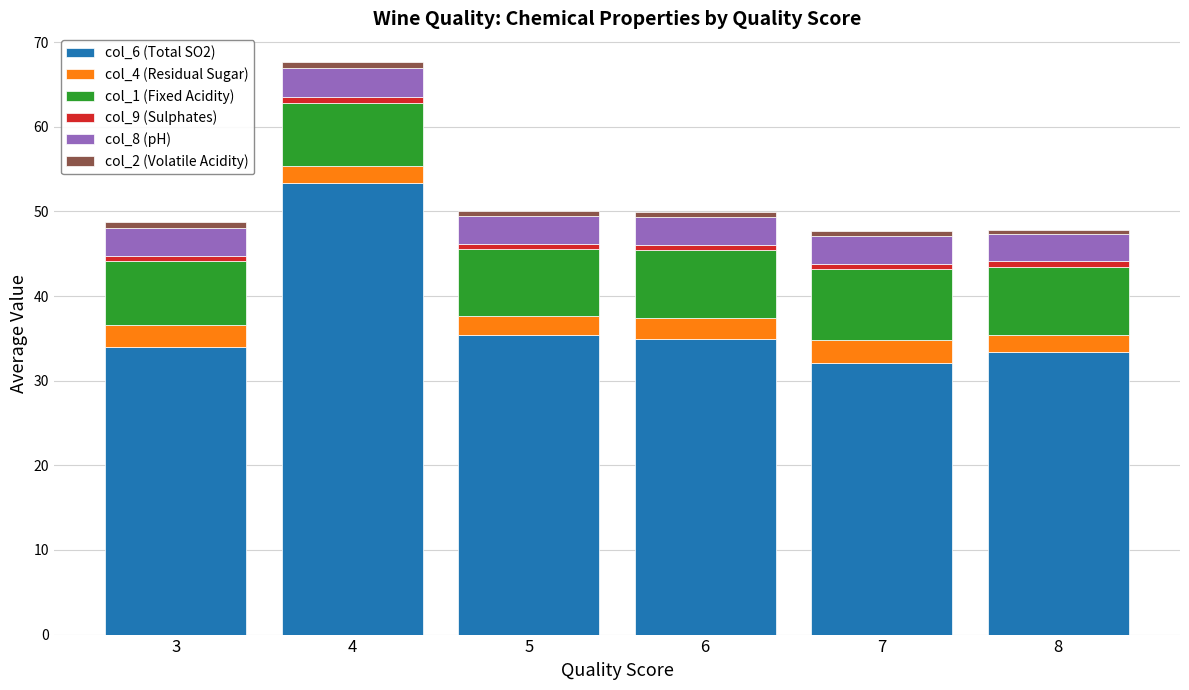

At how many categories does at least one series exceed 31?

6